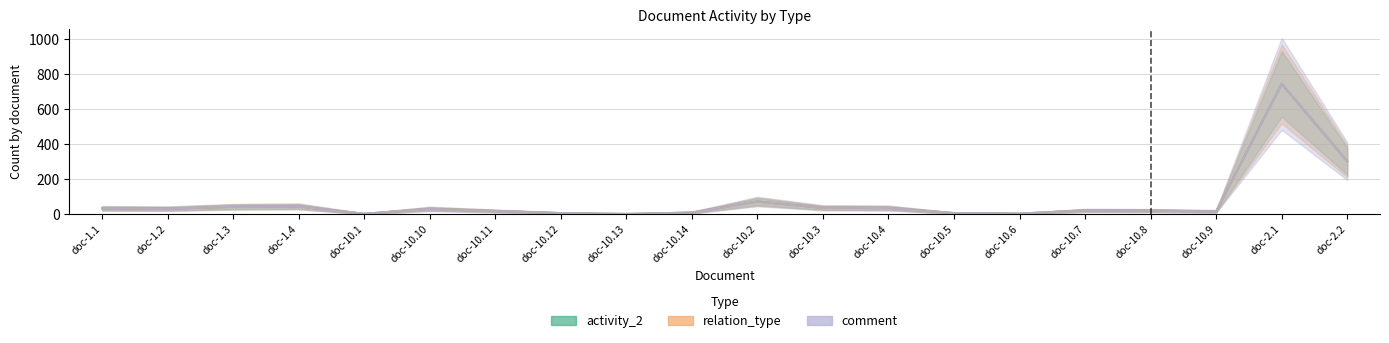

How many lines are shown in the chart?

3